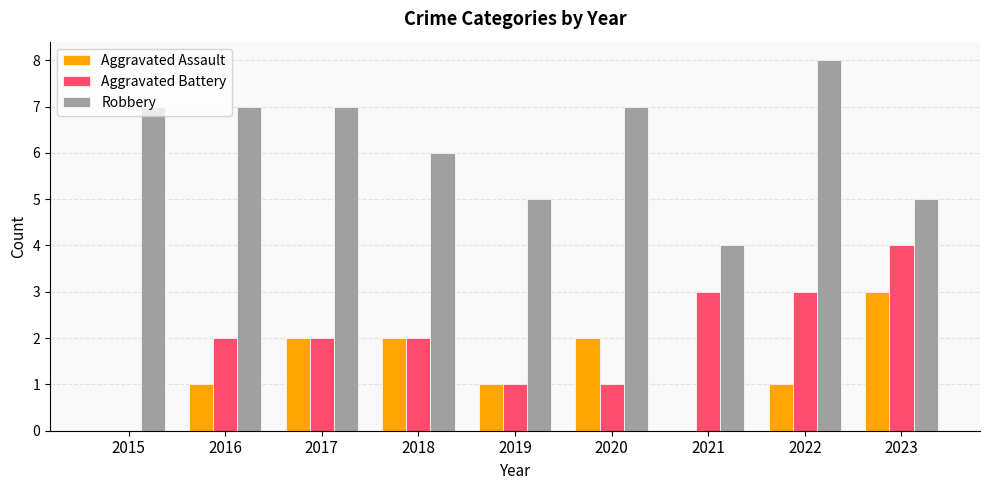

What are all the series names shown in the legend?

Aggravated Assault, Aggravated Battery, Robbery